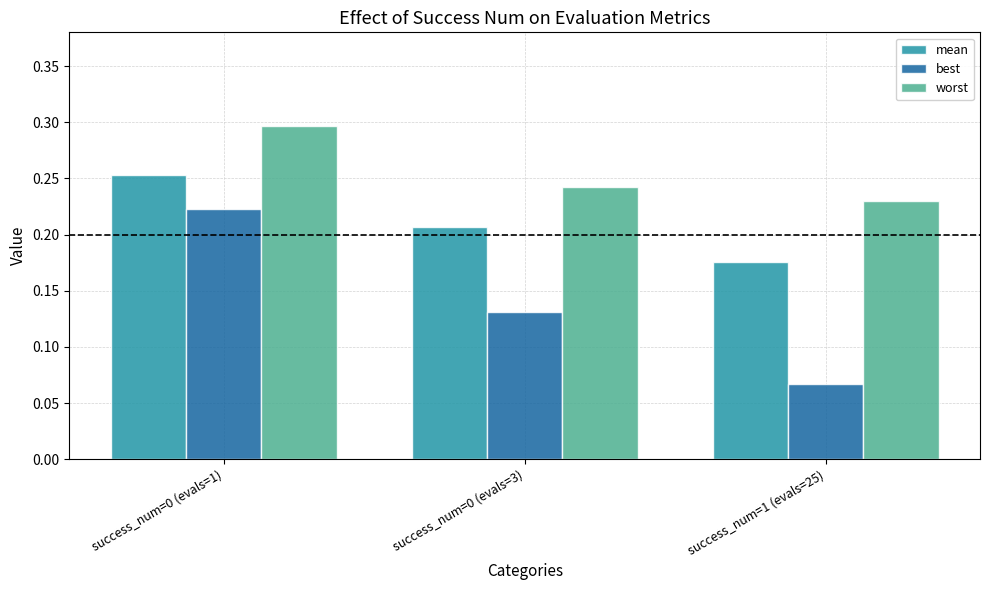

Which series changed the most between success_num=0 (evals=1) and success_num=0 (evals=3)?

best